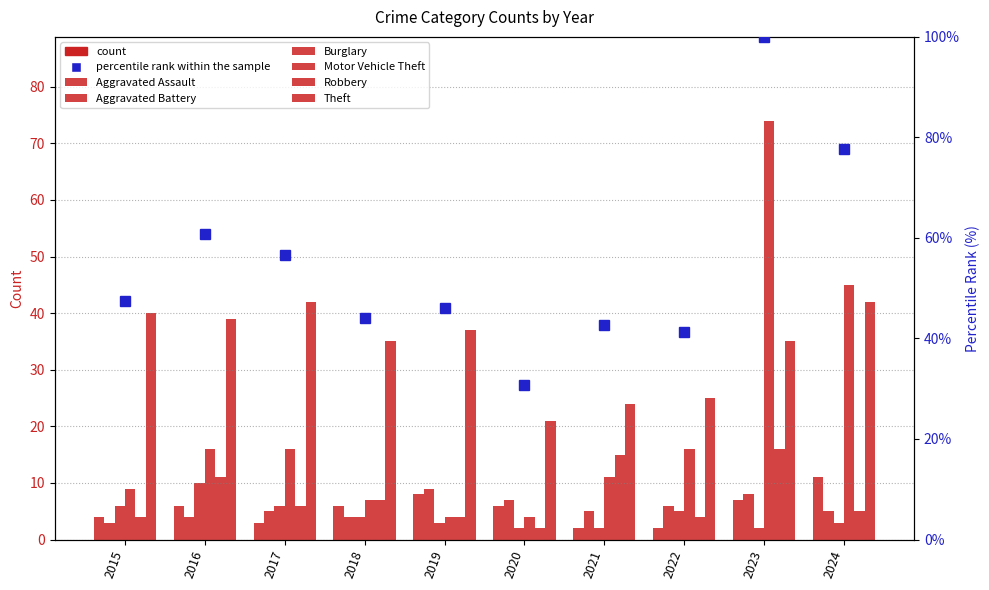

Which series changed the most between 2015 and 2016?

Motor Vehicle Theft